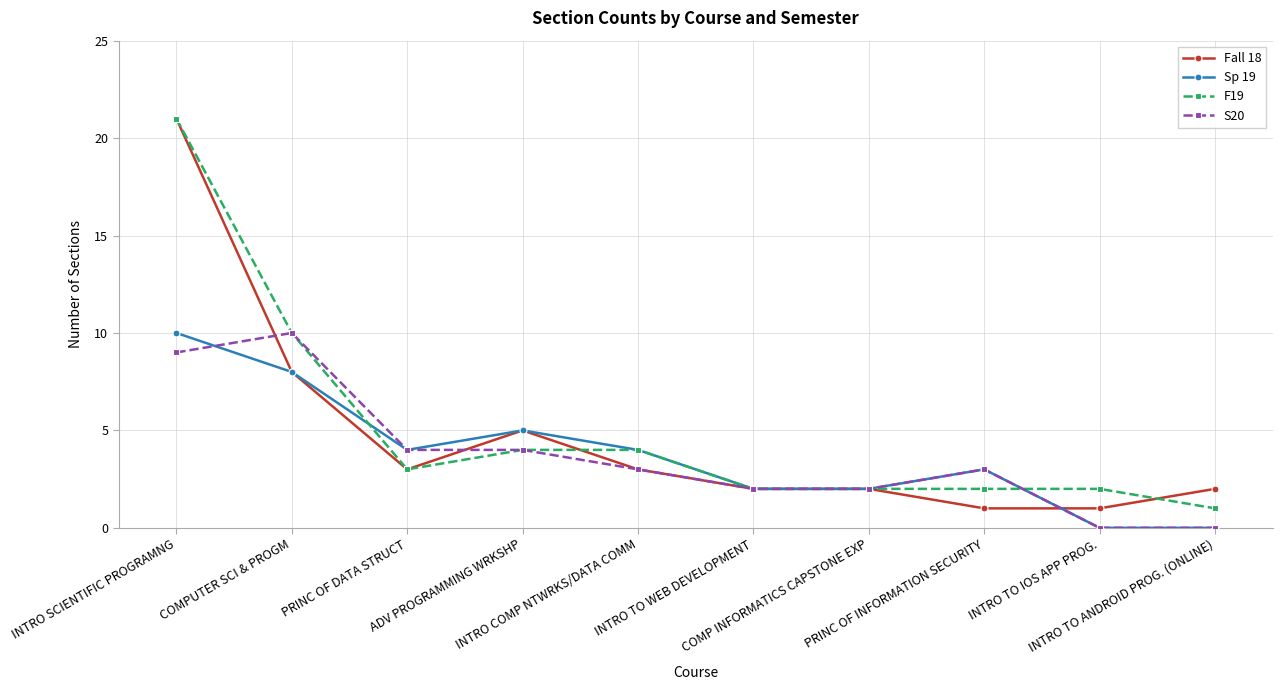

What is the maximum value shown in the chart?

21